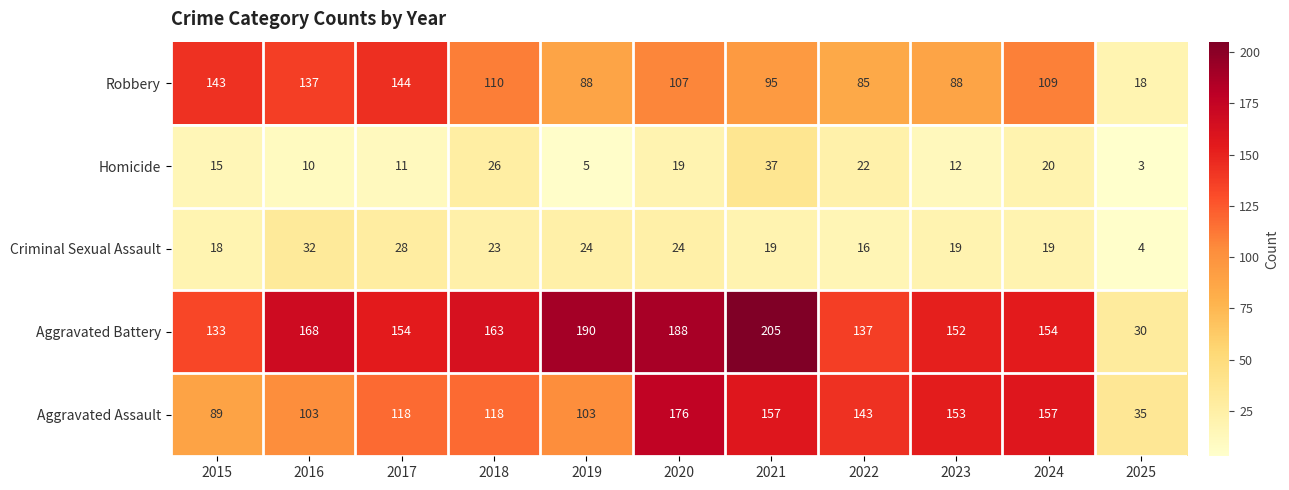

Rank the series by their maximum value, from lowest to highest.

Criminal Sexual Assault, Homicide, Robbery, Aggravated Assault, Aggravated Battery